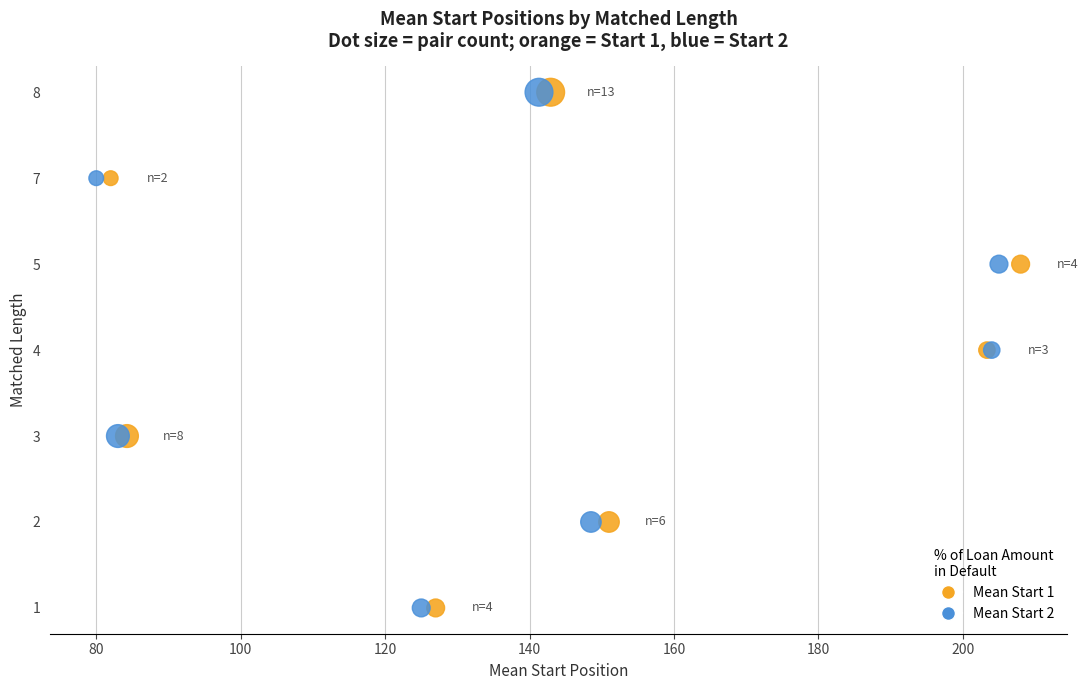

What are all the series names shown in the legend?

Mean Start 1, Mean Start 2